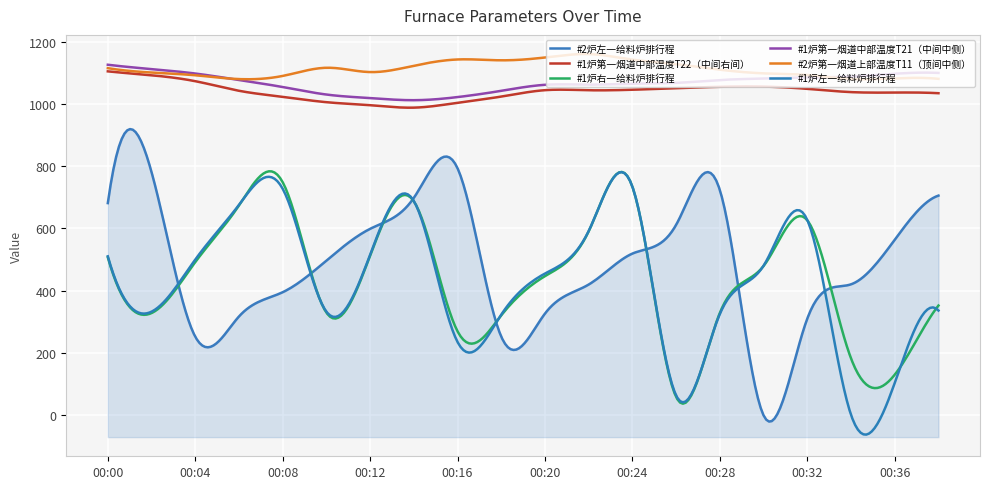

Where does the #1炉左一给料炉排行程 series first go above 480?

00:00